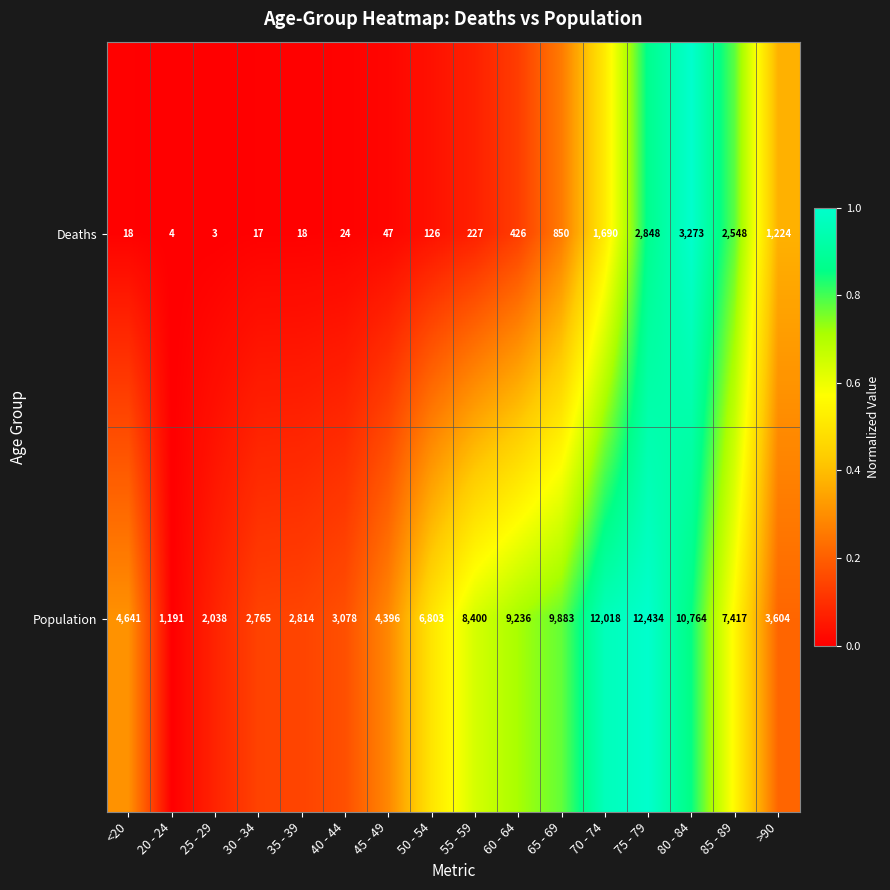

At which category is the sum across all series the highest?

75 - 79